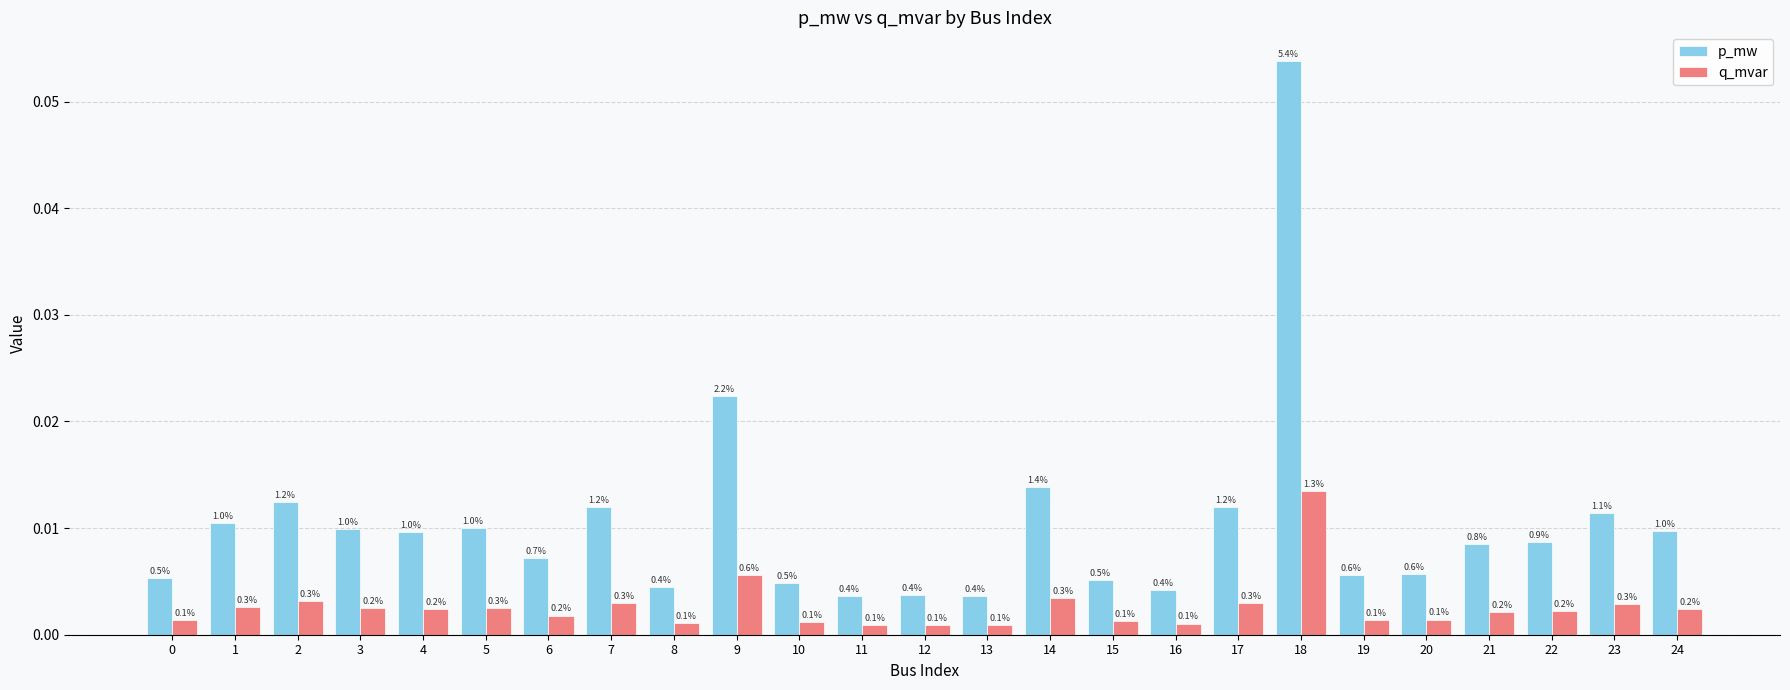

Reading left to right, extract all data points from this chart.

p_mw: 0=0.0	1=0.0	2=0.0	3=0.0	4=0.0	5=0.0	6=0.0	7=0.0	8=0.0	9=0.0	10=0.0	11=0.0	12=0.0	13=0.0	14=0.0	15=0.0	16=0.0	17=0.0	18=0.1	19=0.0	20=0.0	21=0.0	22=0.0	23=0.0	24=0.0
q_mvar: 0=0.0	1=0.0	2=0.0	3=0.0	4=0.0	5=0.0	6=0.0	7=0.0	8=0.0	9=0.0	10=0.0	11=0.0	12=0.0	13=0.0	14=0.0	15=0.0	16=0.0	17=0.0	18=0.0	19=0.0	20=0.0	21=0.0	22=0.0	23=0.0	24=0.0